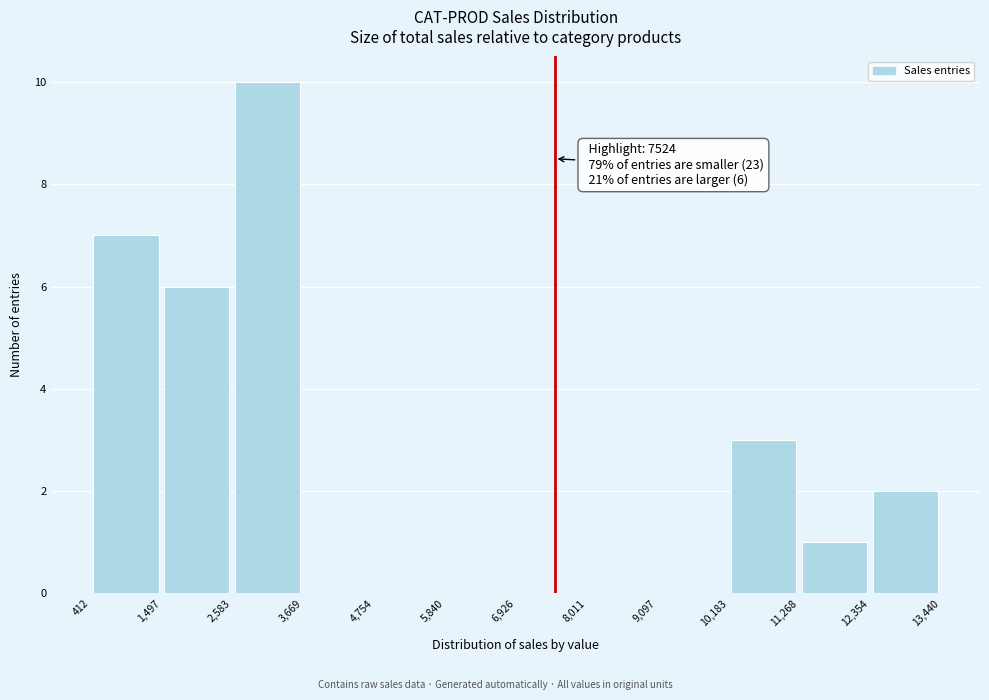

Which range on the x-axis has the tallest bar?

2,583 to 3,669